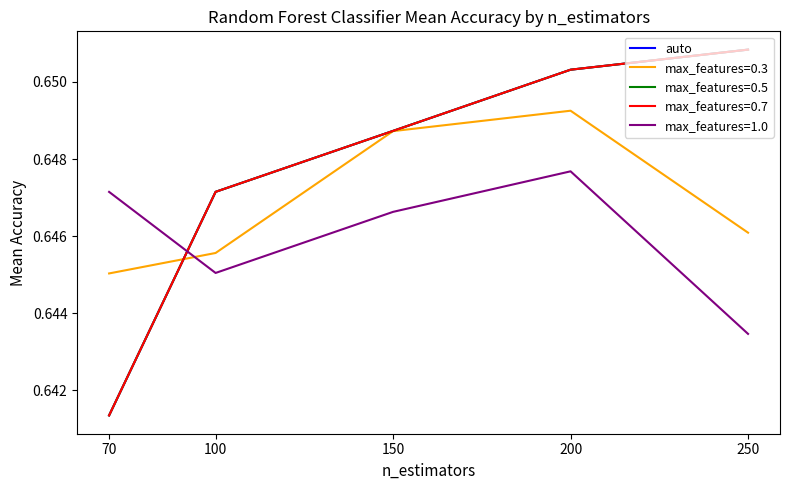

Does the chart display data point markers on the line(s)?

No